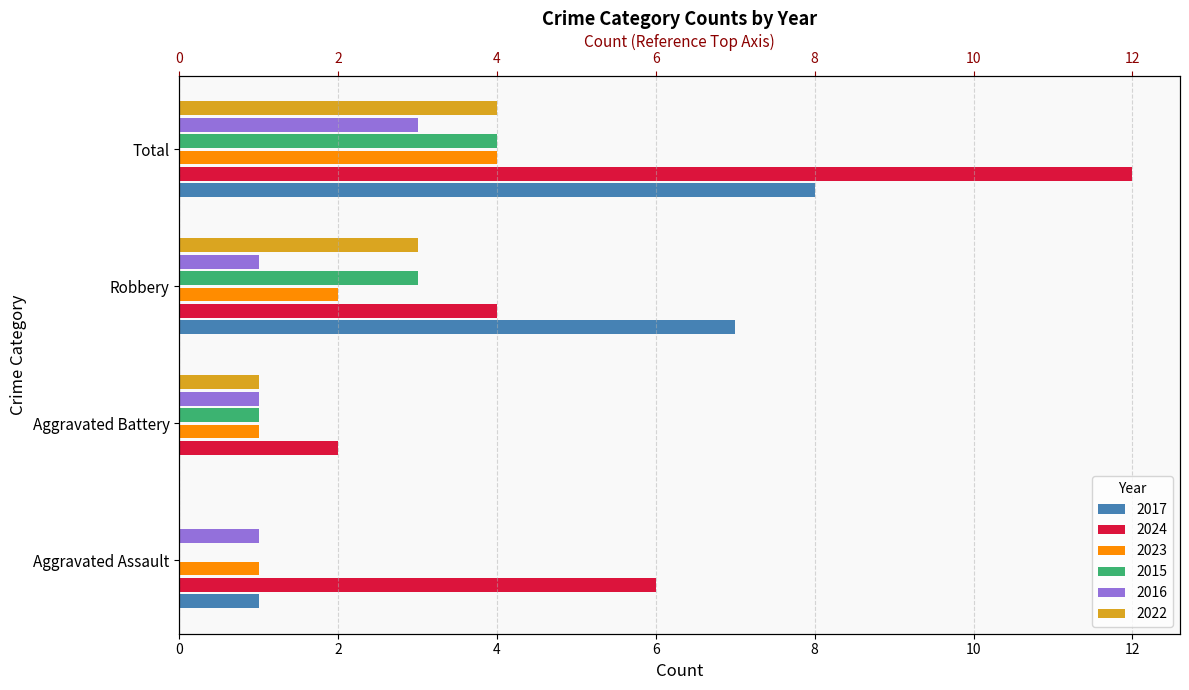

The value of 2022 at Robbery is 3. True or false?

True